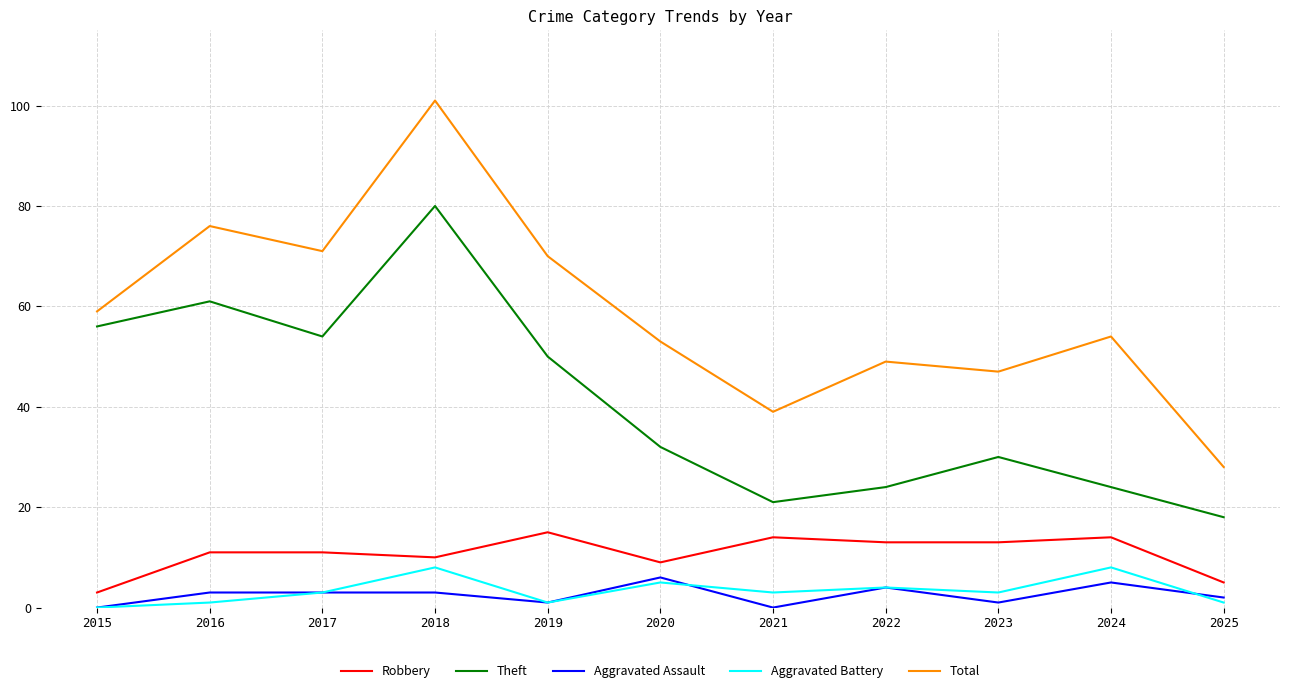

Reading right to left, list all the values displayed in this chart.

Robbery: 5	14	13	13	14	9	15	10	11	11	3
Theft: 18	24	30	24	21	32	50	80	54	61	56
Aggravated Assault: 2	5	1	4	0	6	1	3	3	3	0
Aggravated Battery: 1	8	3	4	3	5	1	8	3	1	0
Total: 28	54	47	49	39	53	70	101	71	76	59